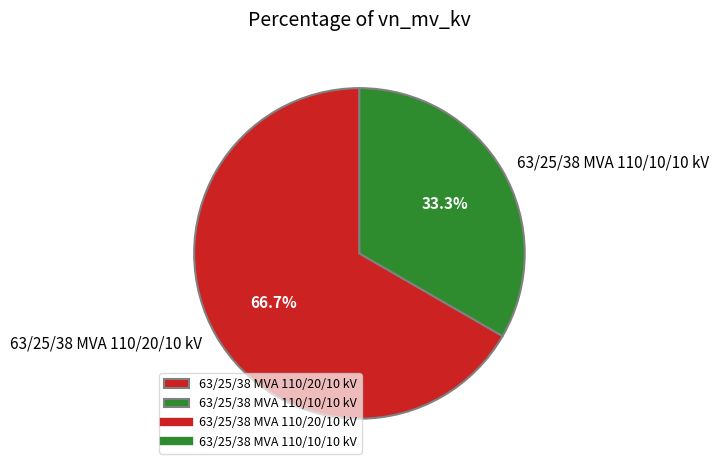

Combined, what portion of the pie is 63/25/38 MVA 110/20/10 kV and 63/25/38 MVA 110/10/10 kV?

100.0%